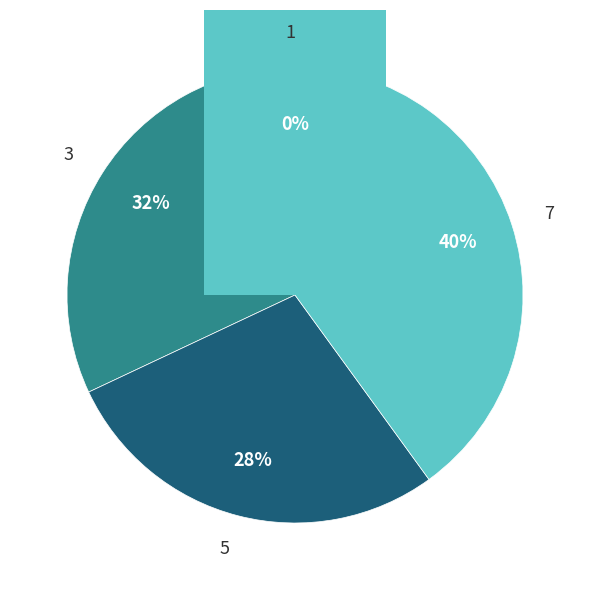

Is it true that 1 is 0% of the pie?

True